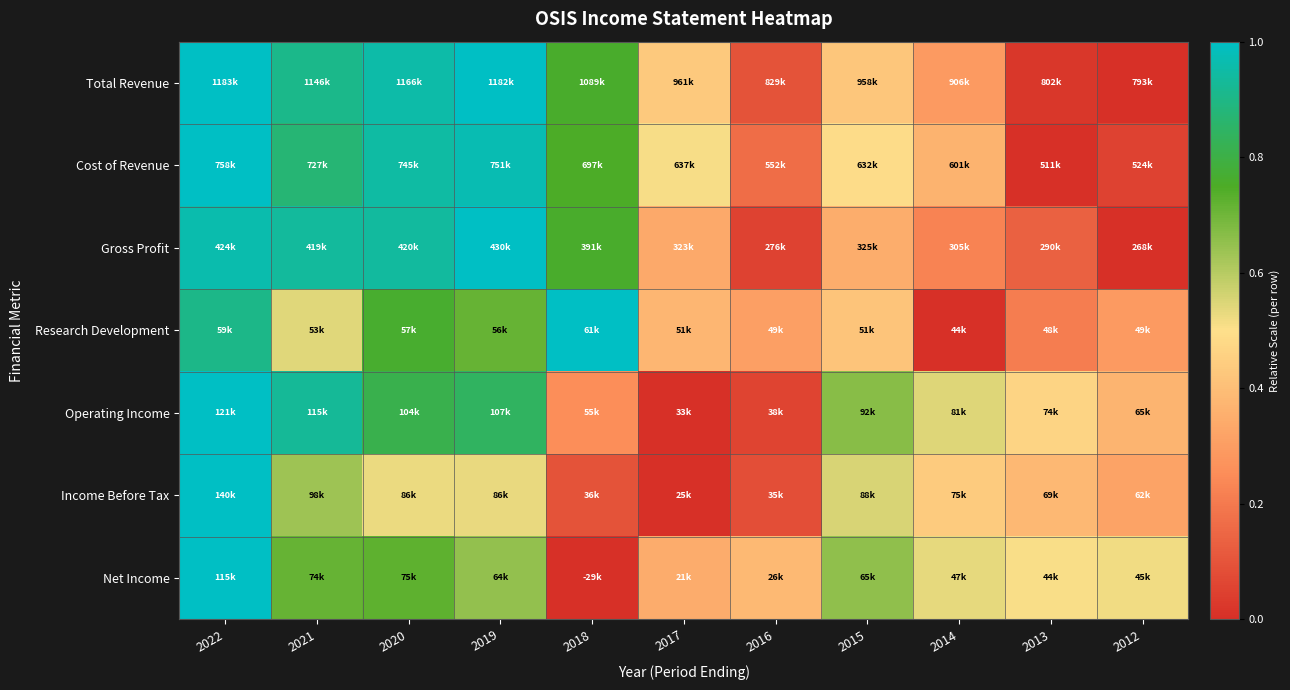

At how many categories does at least one series exceed 0?

11